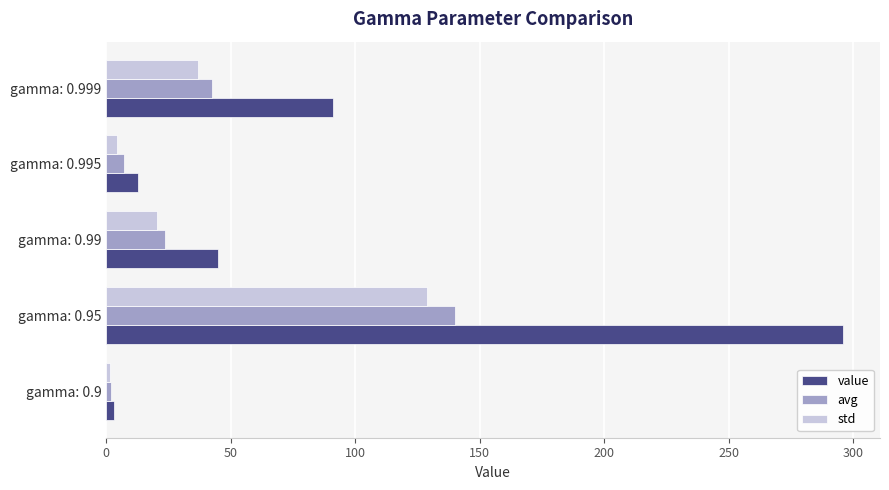

What is the difference between the maximum and second lowest values in the avg series?

133.1